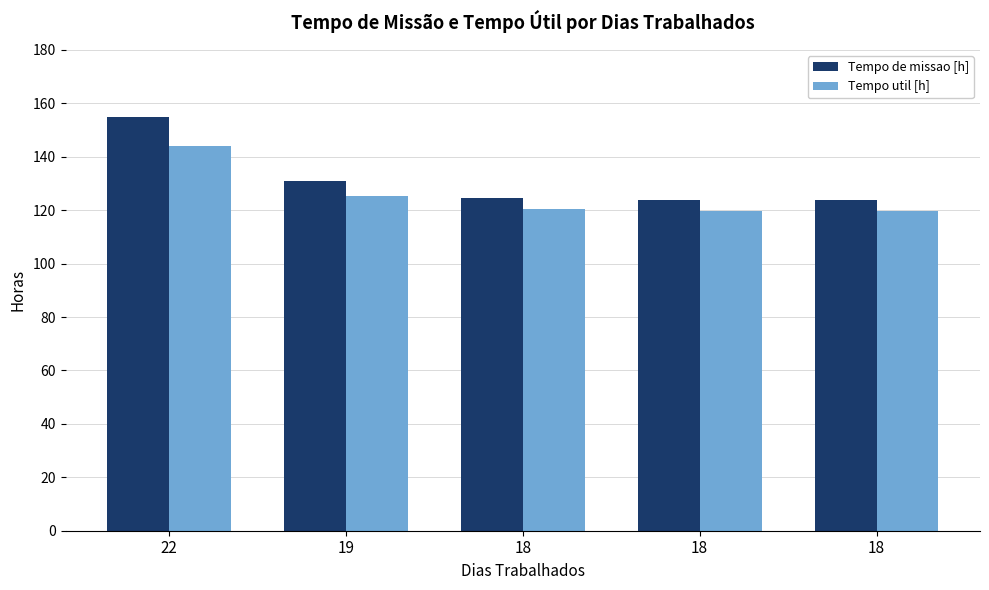

How many data points in Tempo de missao [h] are less than 124?

2